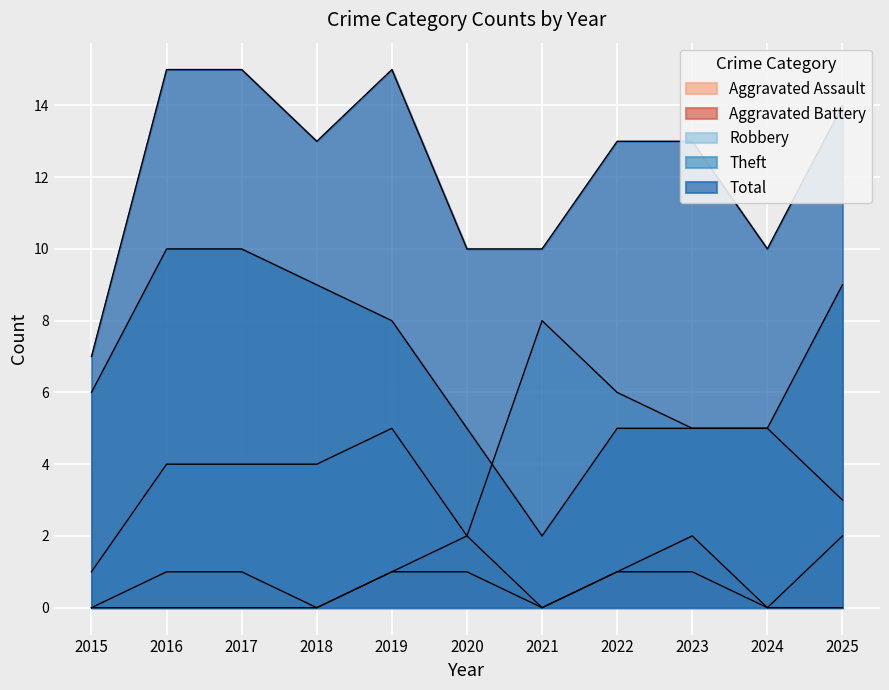

What are all the series names shown in the legend?

Aggravated Assault, Aggravated Battery, Robbery, Theft, Total